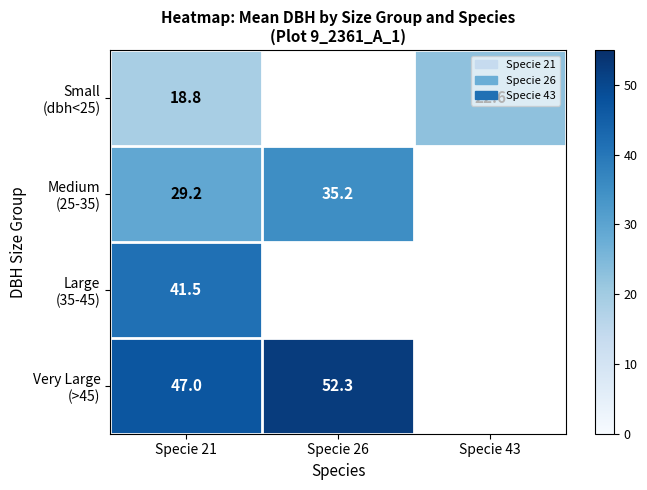

At which category is the sum across all series the highest?

Specie 21